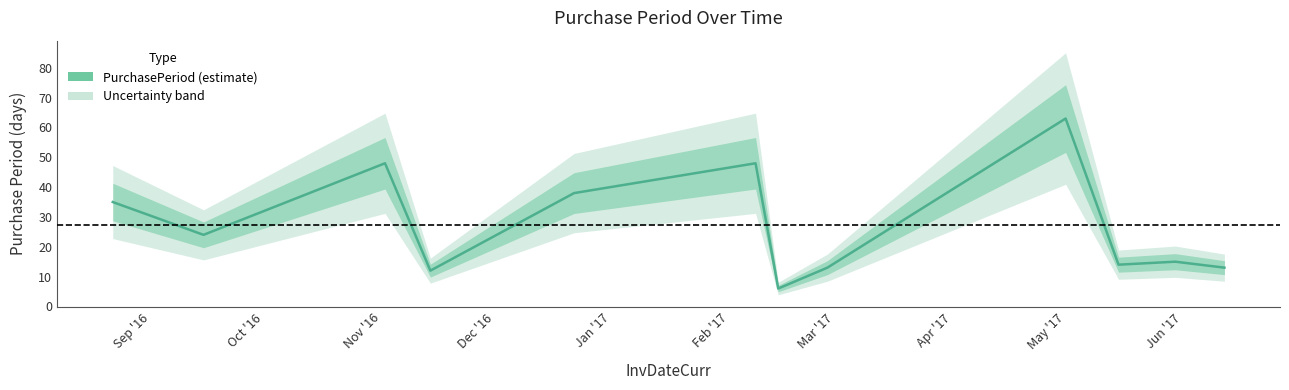

Does the chart display data point markers on the line(s)?

No